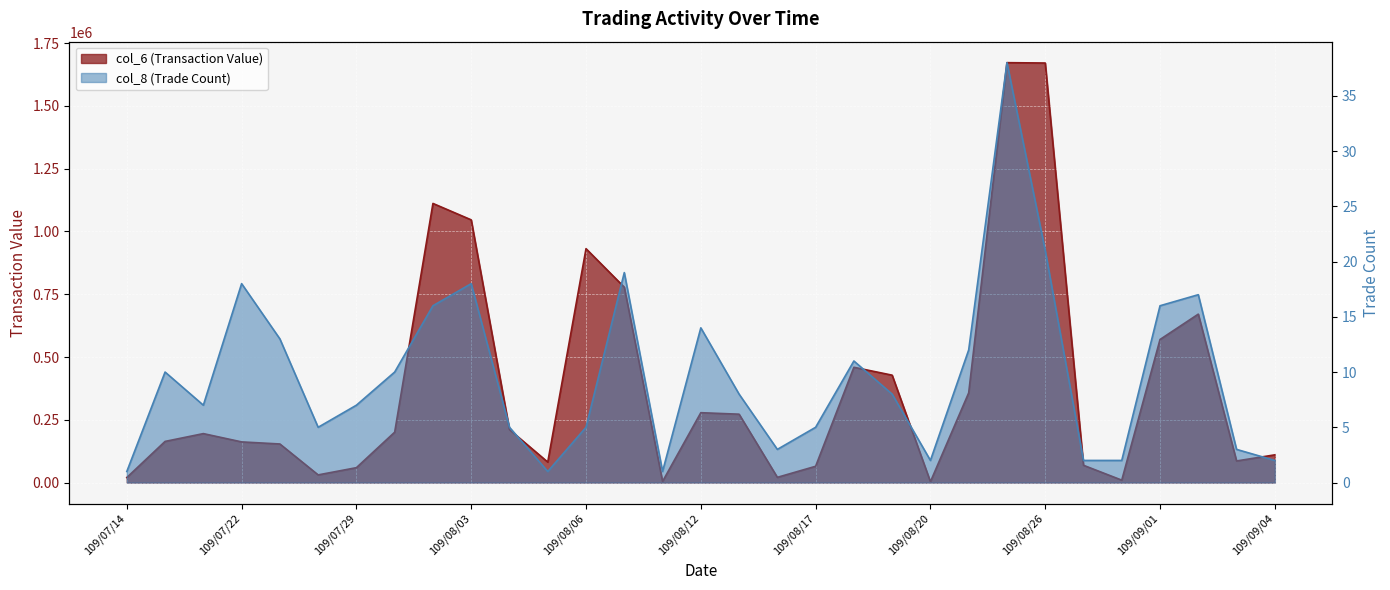

At which label does col_8 (Trade Count) first exceed 8?

109/07/20